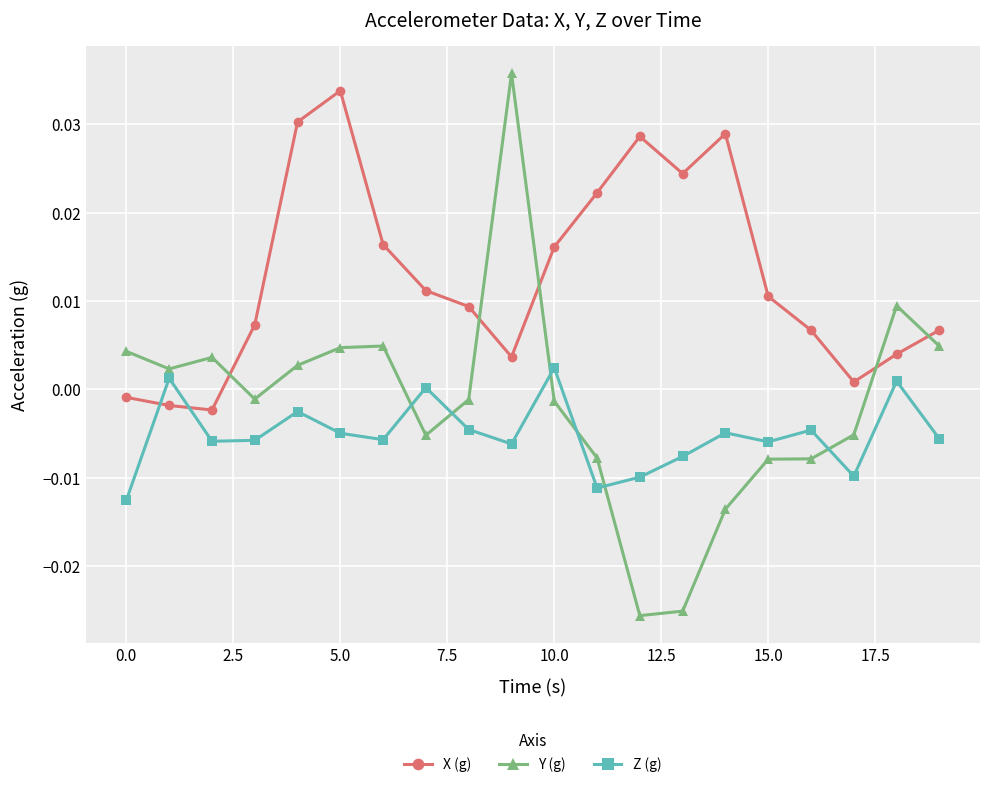

True or false: Z (g) has more than 1 points higher than both neighbors.

True